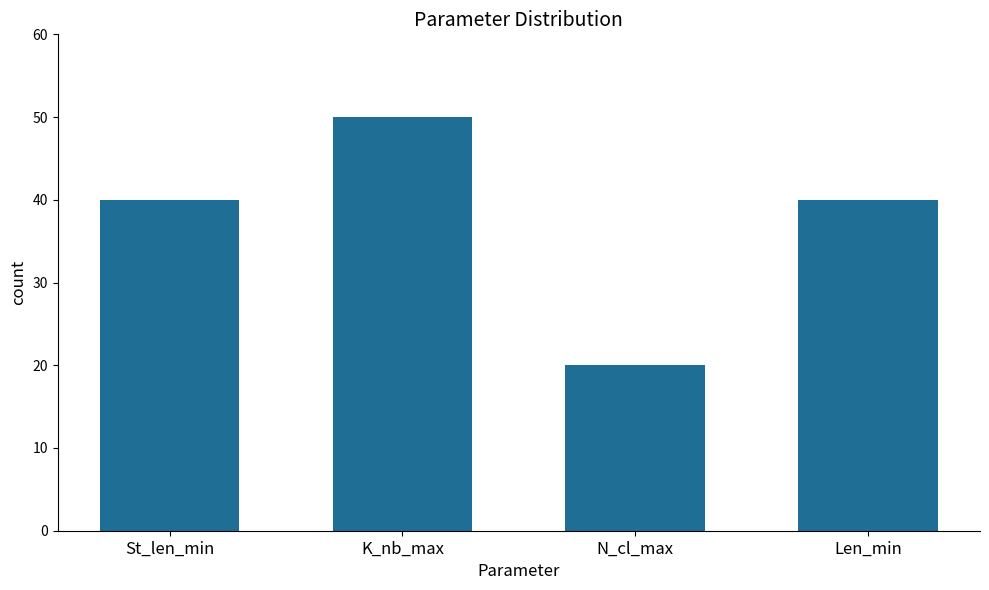

Between Len_min and K_nb_max, which is larger?

K_nb_max